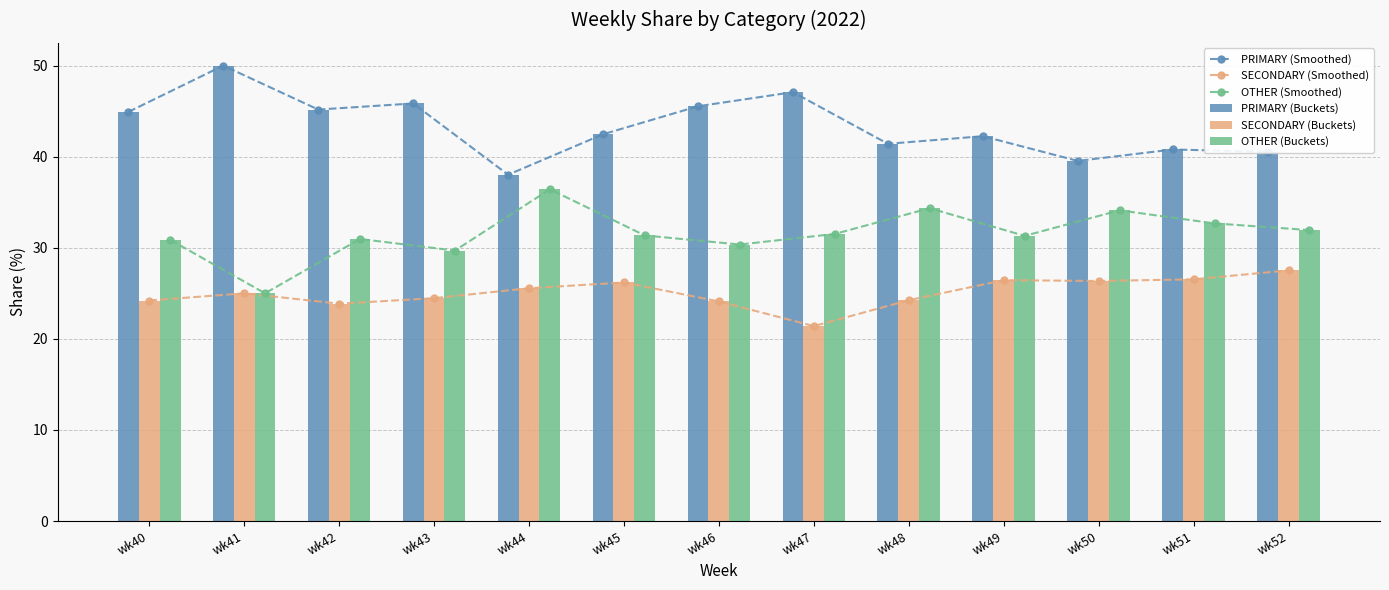

Which series has the widest spread of values?

PRIMARY (Smoothed)